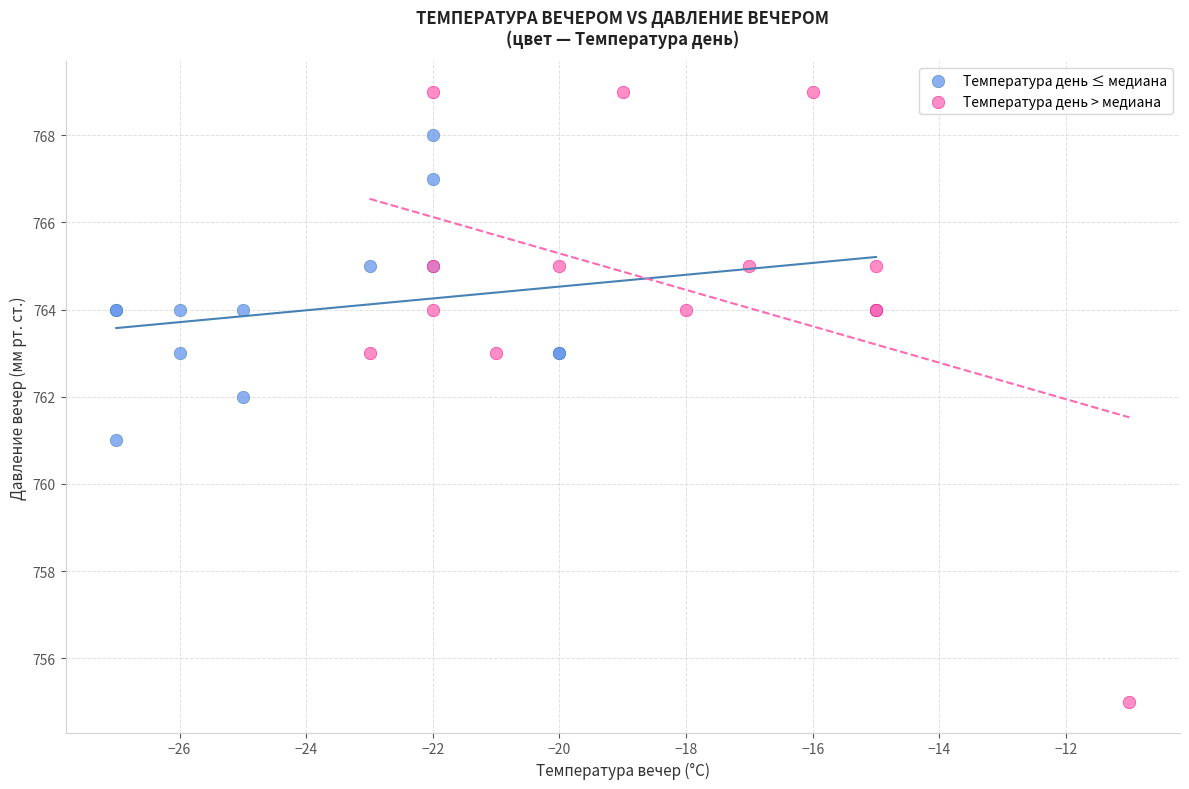

Which series reaches the maximum Y coordinate?

Температура день > медиана